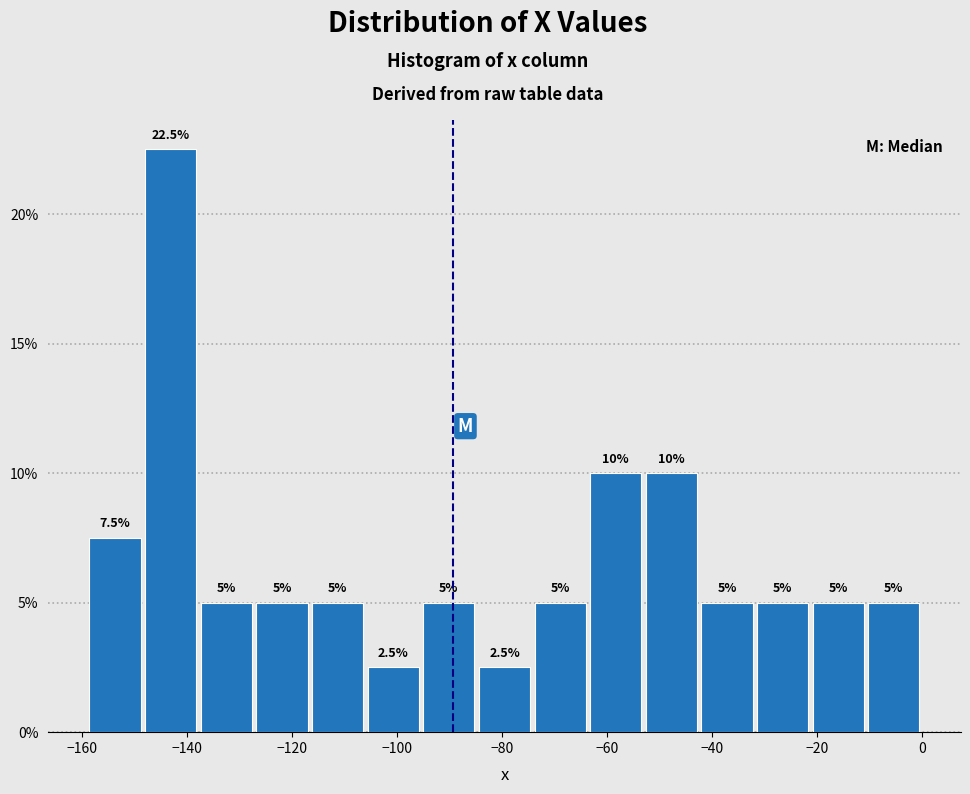

How tall is the bar that spans -137.8 to -127.2 on the x-axis? The bar edges are not printed on the chart, so give them approximately, as read against the axis.

5.0